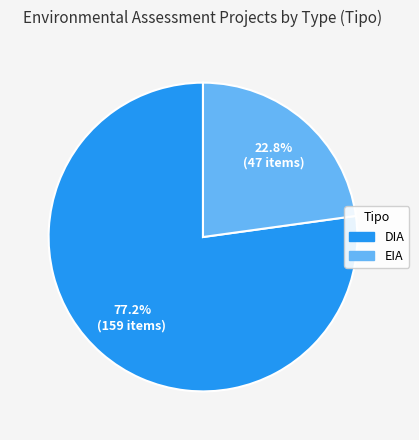

True or false: DIA accounts for 83% of the total.

False